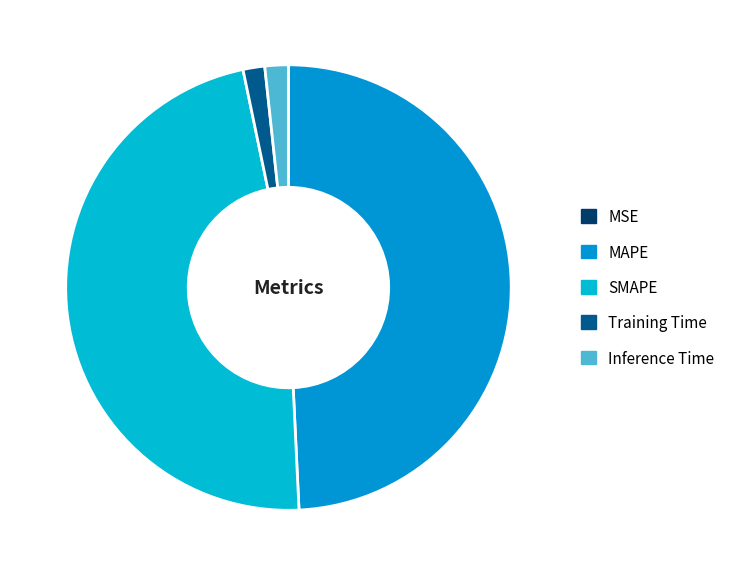

What portion of the pie excludes MAPE?

50.8%